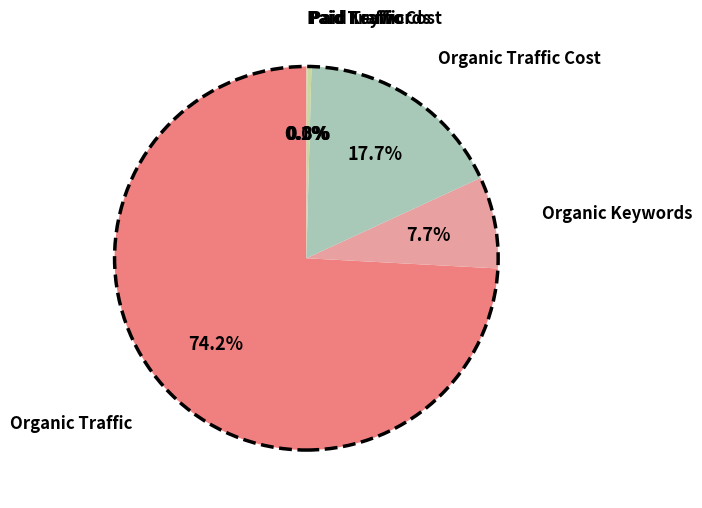

Is there a majority slice in this chart?

Yes